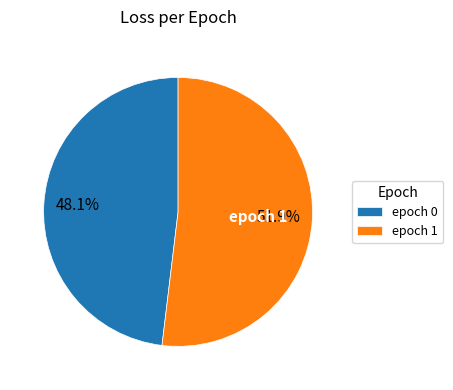

To the nearest percent, what is the average slice percentage?

50%